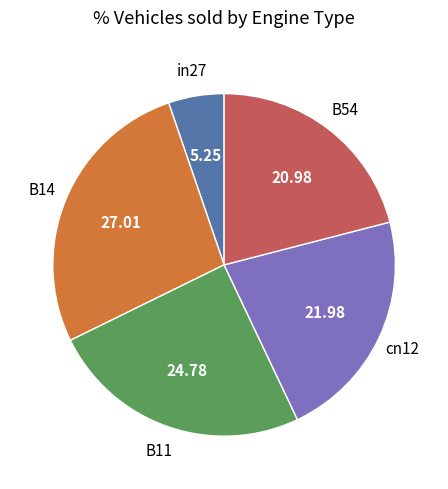

Is there a majority slice in this chart?

No